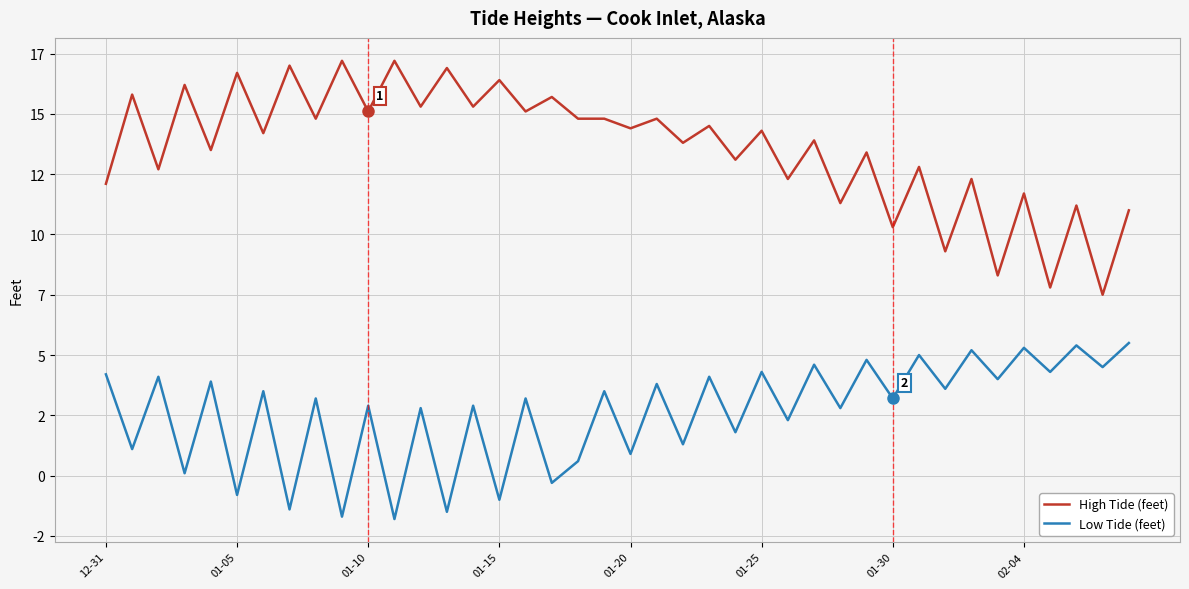

Does the chart display data point markers on the line(s)?

No